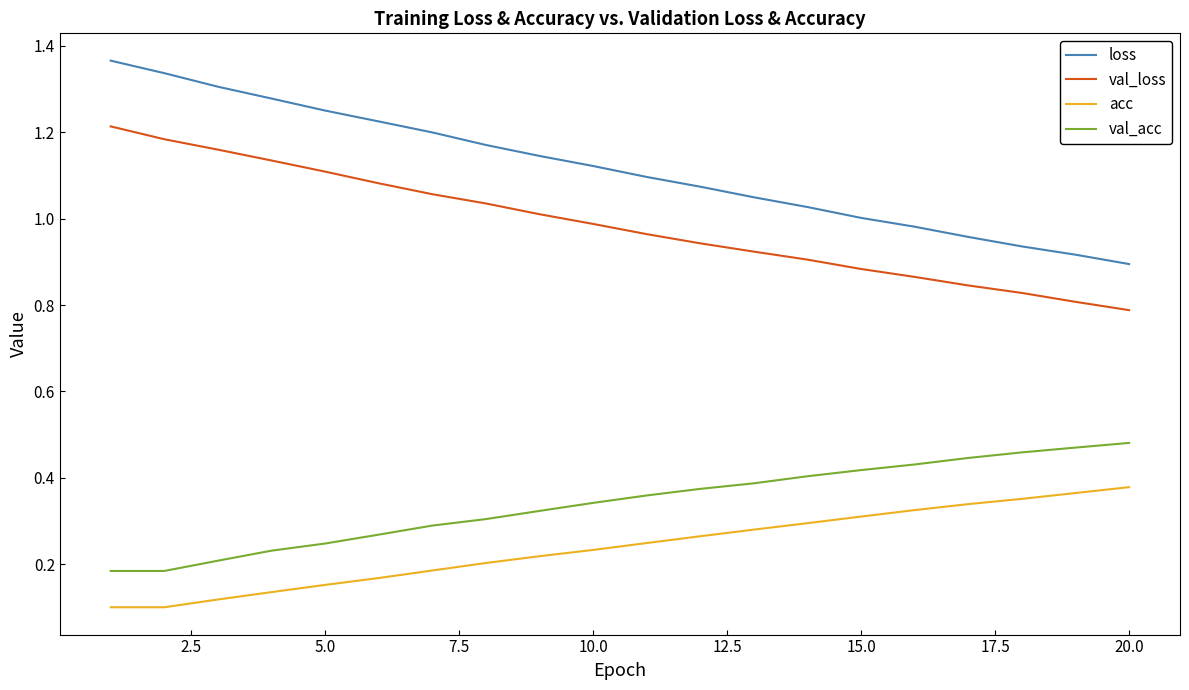

Which series has the widest spread of values?

loss